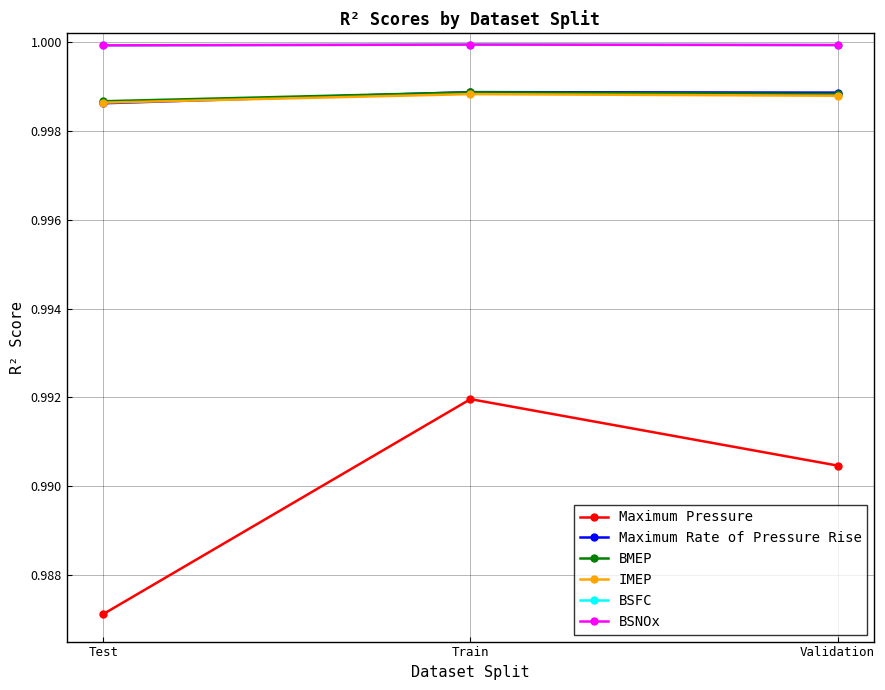

Which series has the widest spread of values?

Maximum Pressure